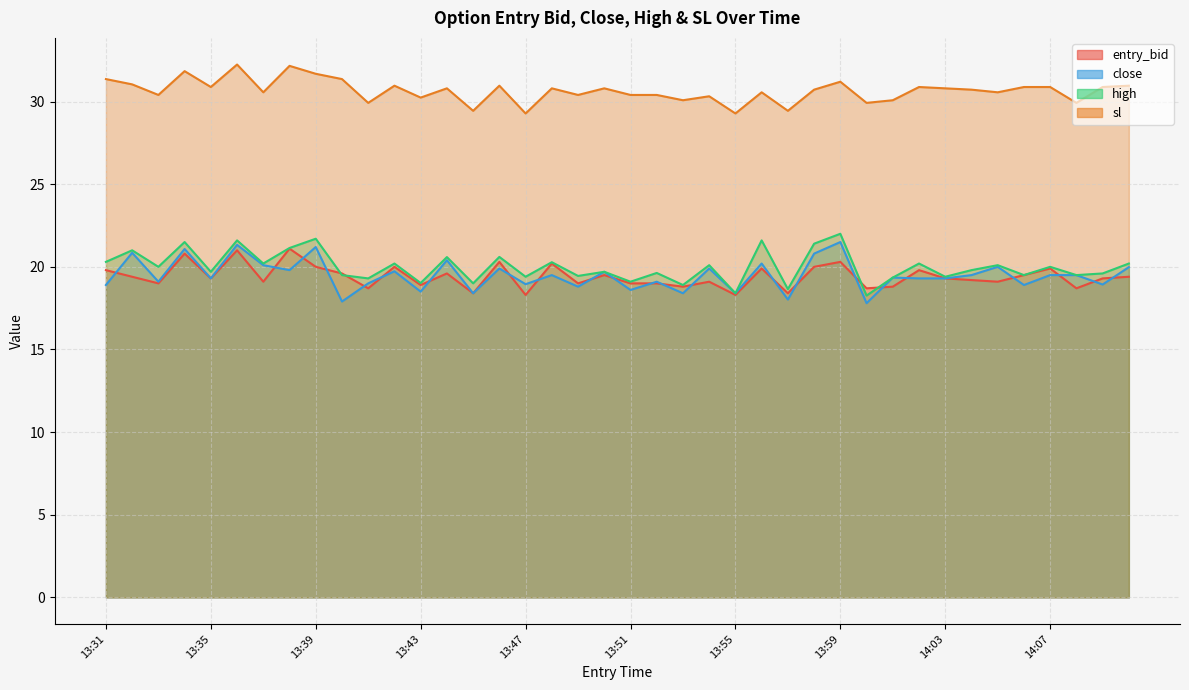

True or false: entry_bid has a value of 5.7 at 14:03.

False